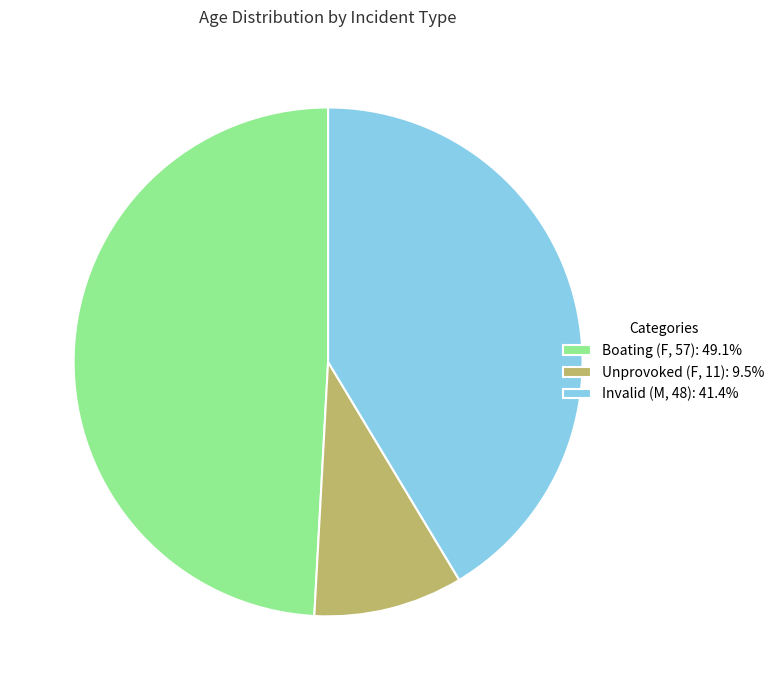

Which slice is the smallest?

Unprovoked (F, 11)